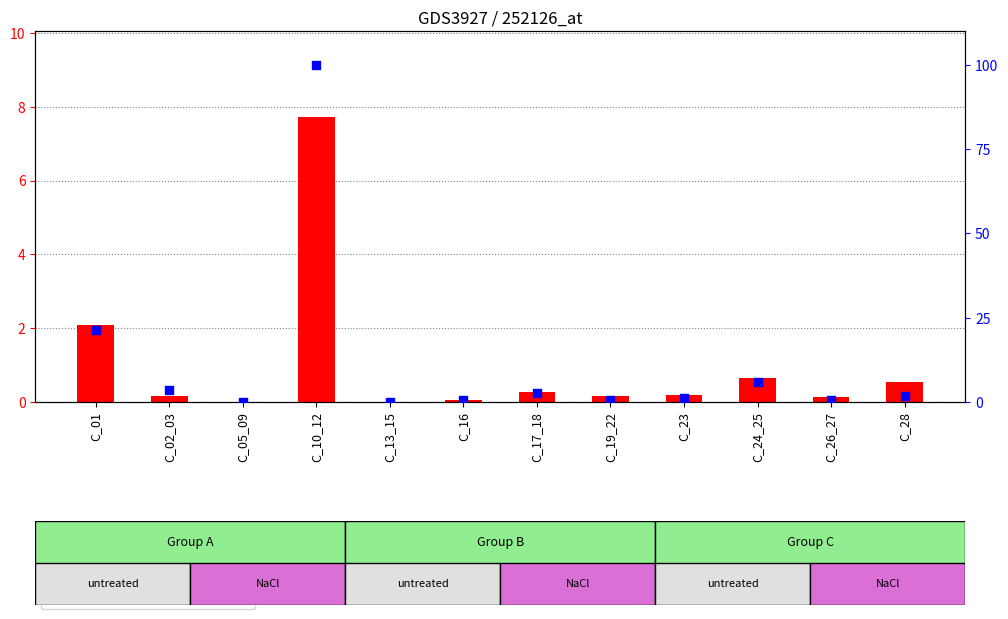

Which series contains the lowest Y value?

transformed count